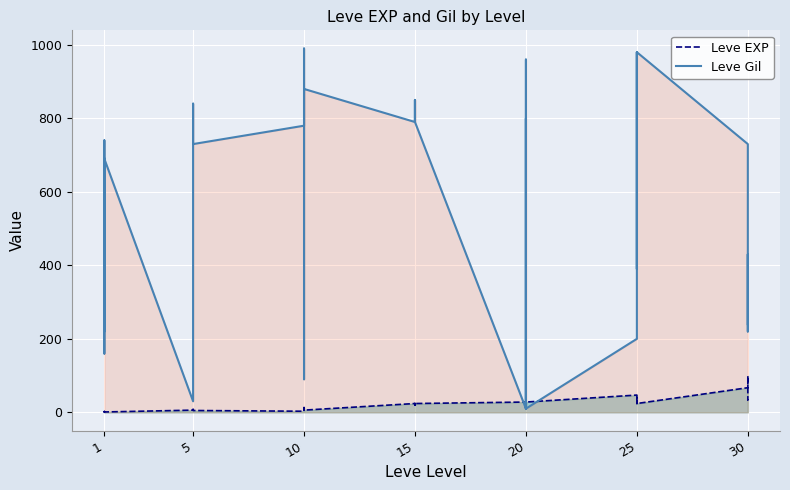

What is the average value of the Leve EXP series?

20